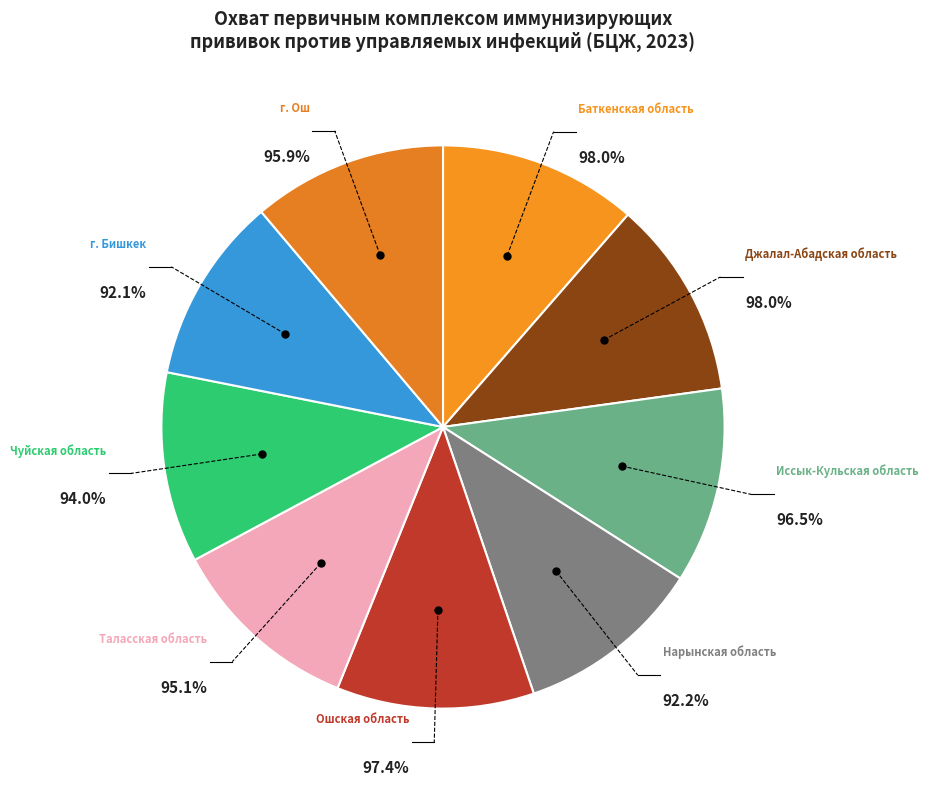

Is it true that г. Бишкек is 10% of the pie?

True